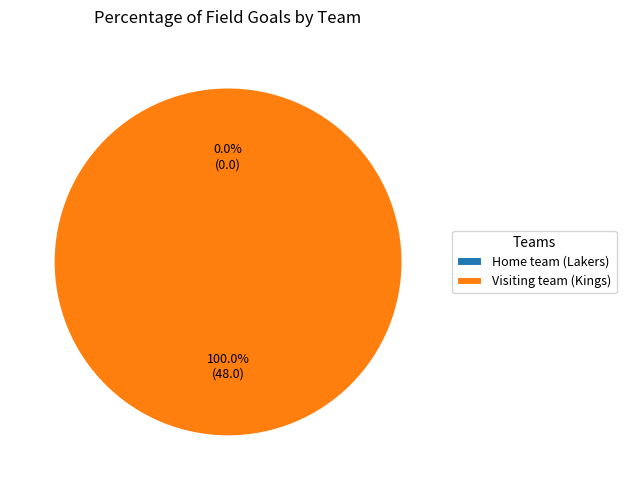

How many slices are in this pie chart?

2